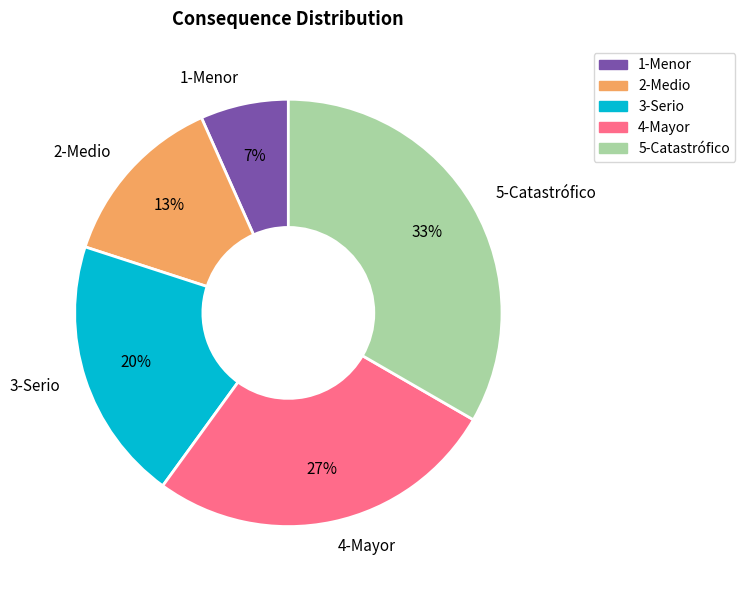

To the nearest percent, what is the difference between the 3-Serio and 1-Menor slice percentages?

13%